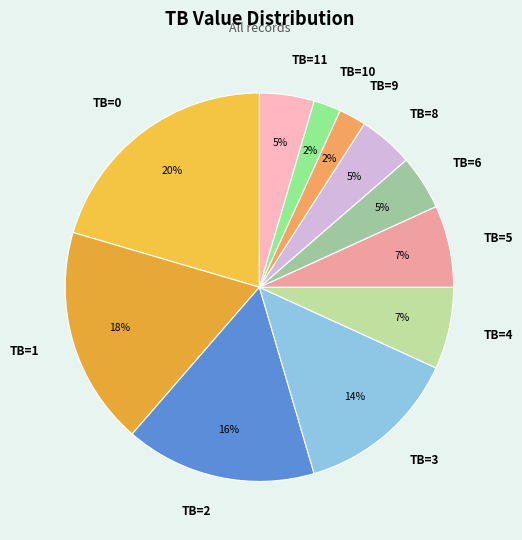

Which category has the biggest portion of the pie?

TB=0